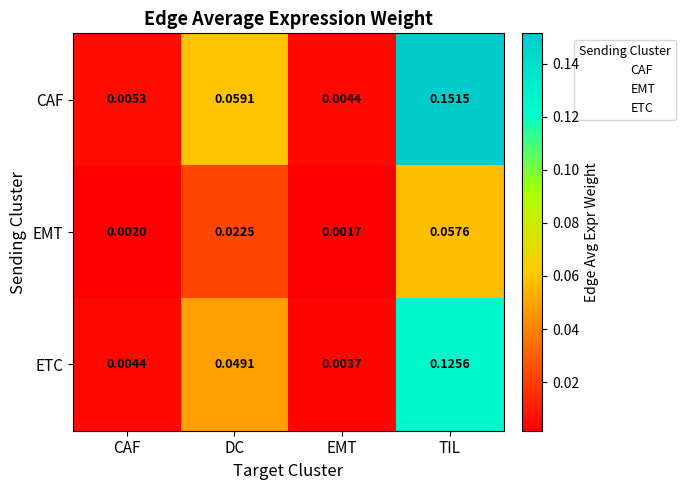

Which series has the largest total across all categories?

CAF